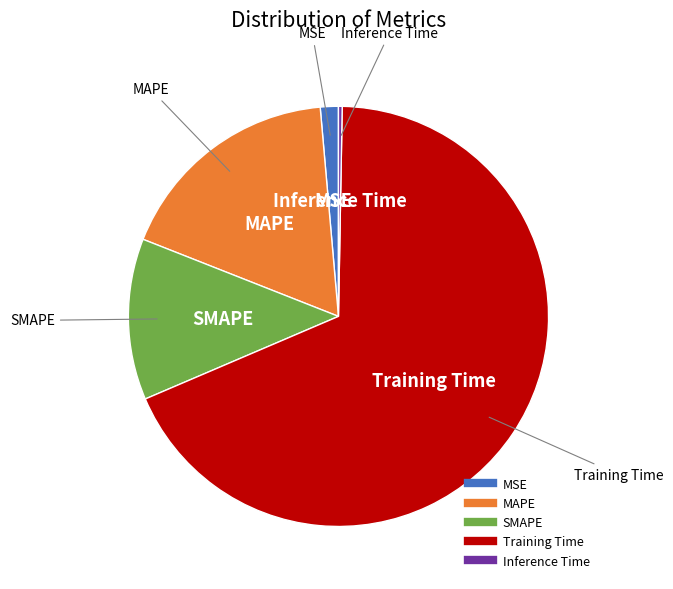

Is it true that MSE is 7% of the pie?

False